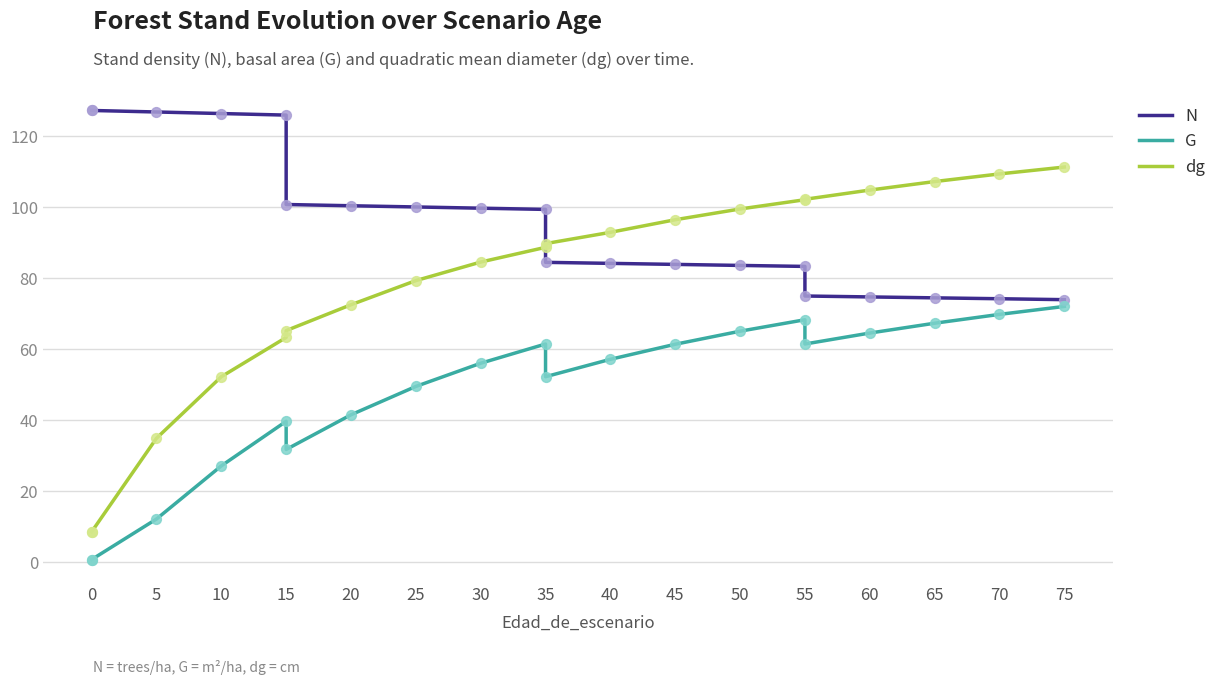

What is the total value across all series at 0?

136.6